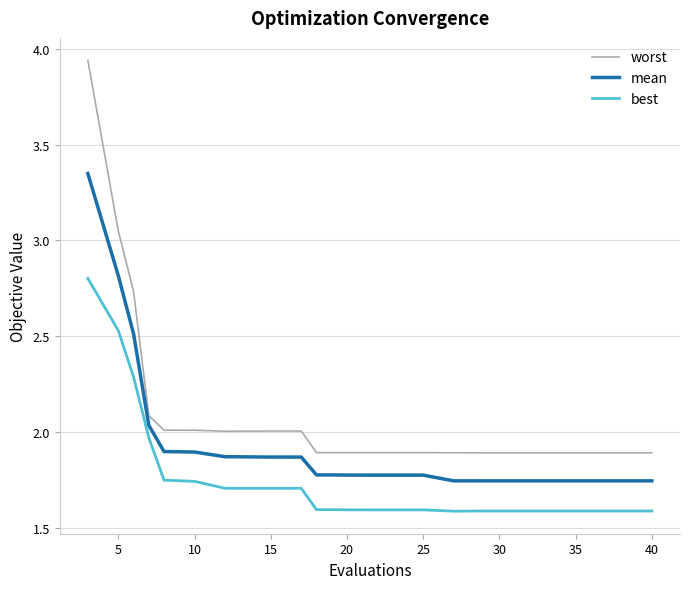

Which series has the largest total across all categories?

worst